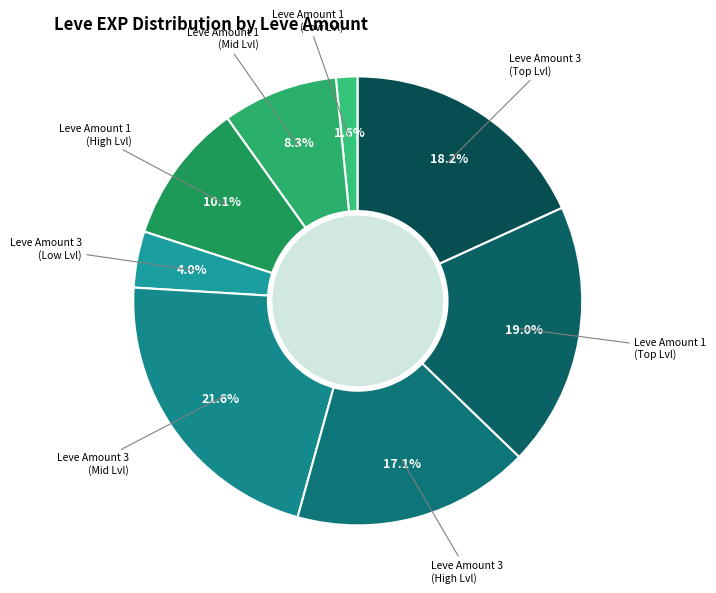

Which category has the smallest portion of the pie?

Leve Amount 1 (Low Lvl)